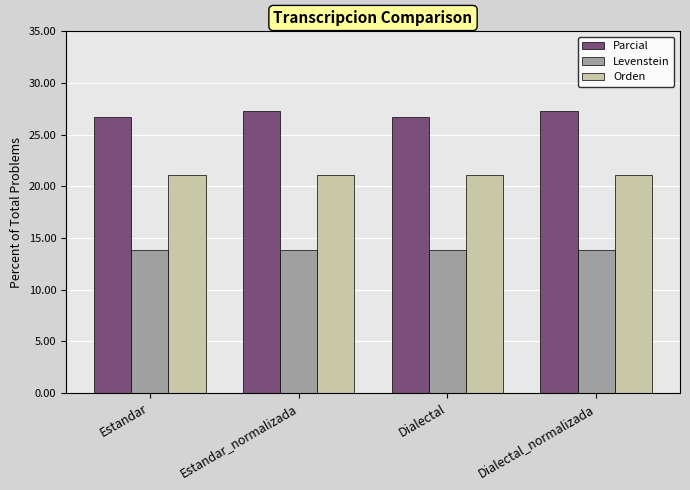

Read the Levenstein value at Dialectal_normalizada.

13.8